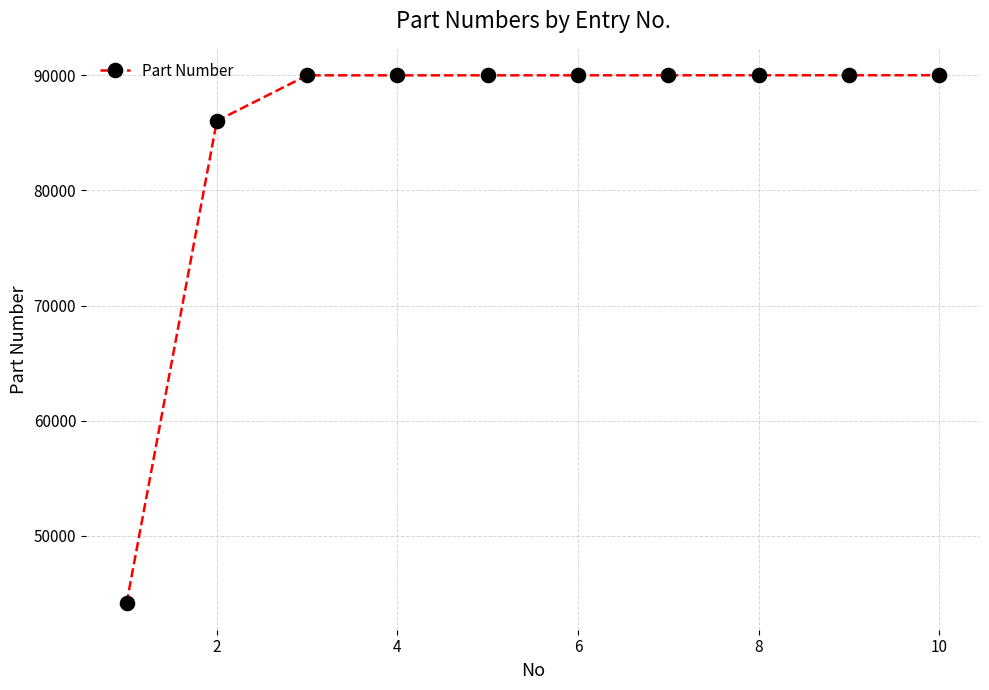

What is the minimum value shown in the chart?

44136